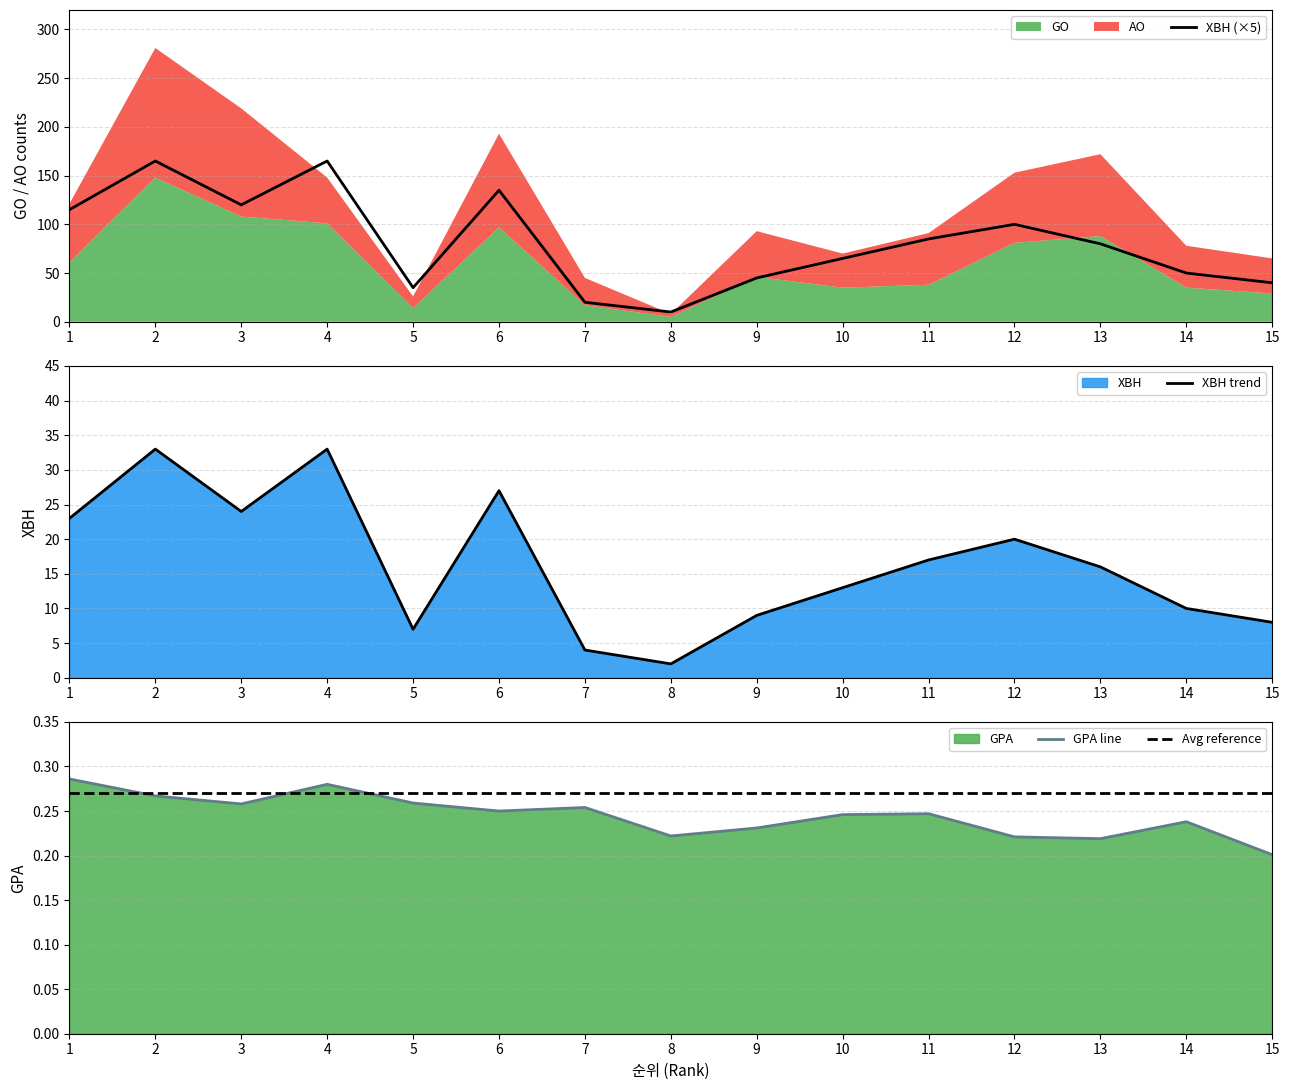

The GPA series shows 0.1 at 10. True or false?

False